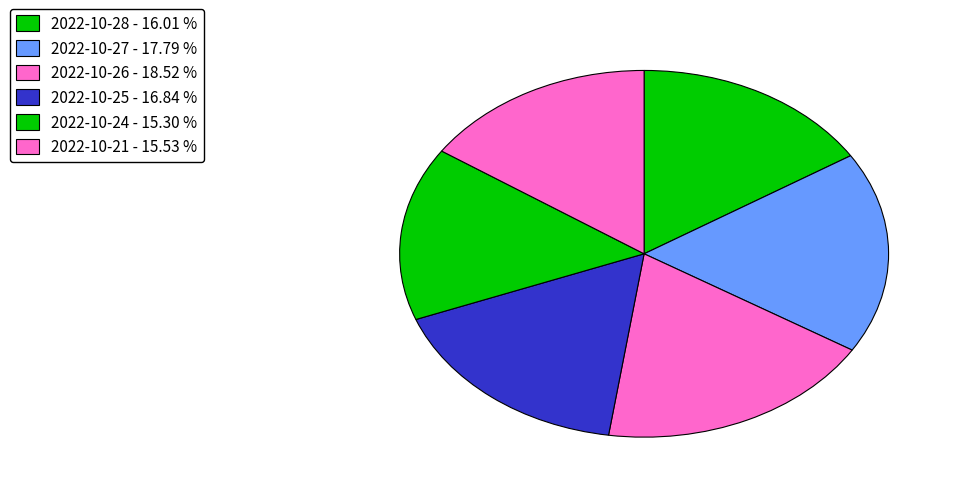

Is the sum of 2022-10-27 and 2022-10-28 greater than half?

No